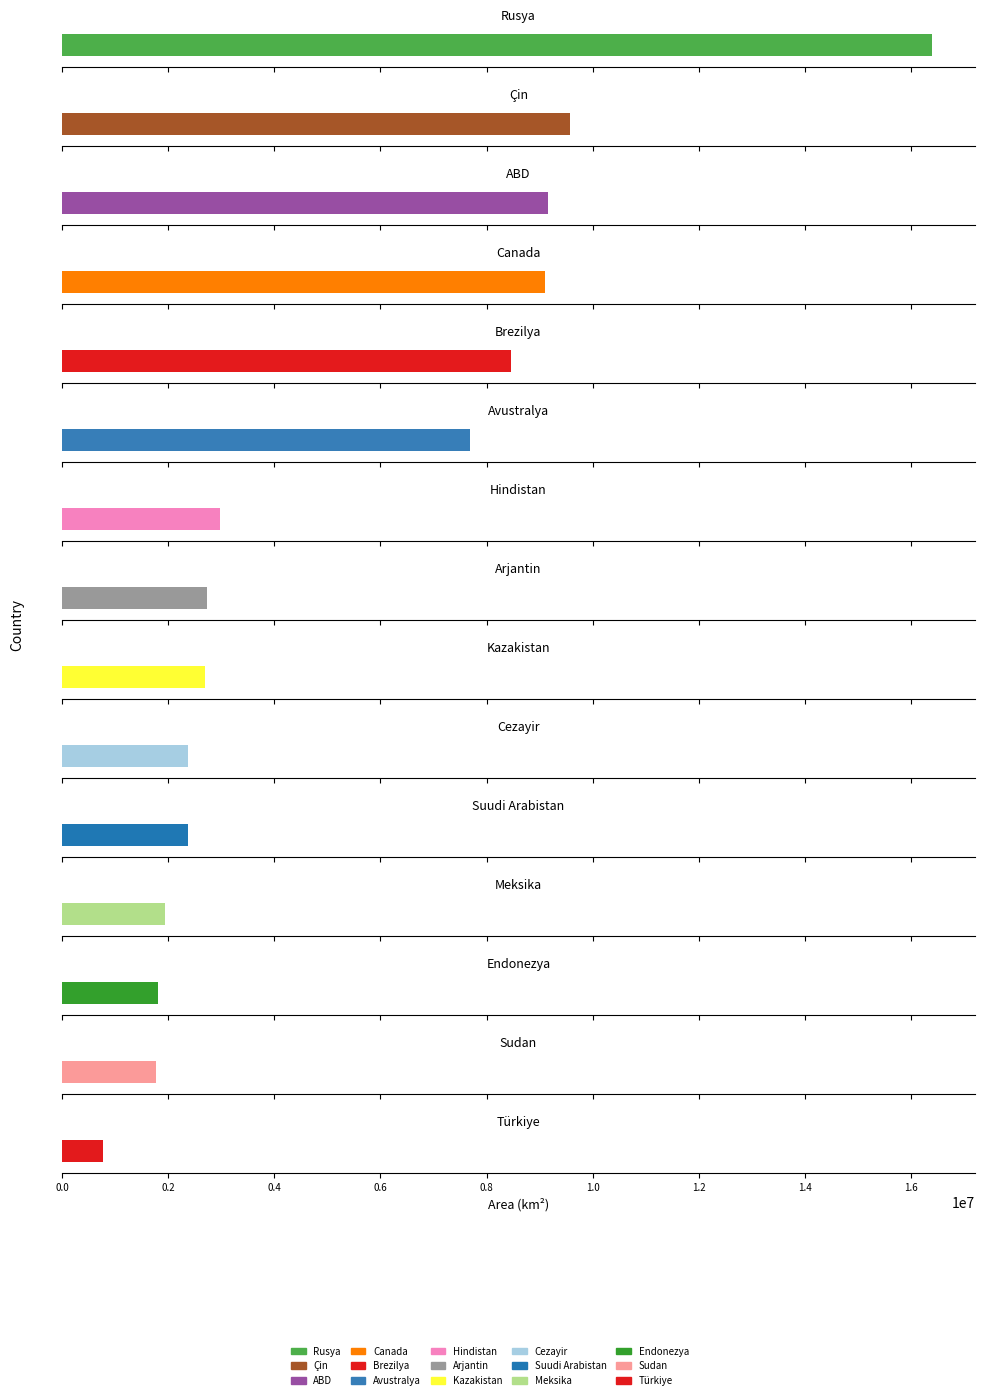

Rank the categories by value from lowest to highest.

Türkiye, Sudan, Endonezya, Meksika, Cezayir, Suudi Arabistan, Kazakistan, Arjantin, Hindistan, Avustralya, Brezilya, Canada, ABD, Çin, Rusya